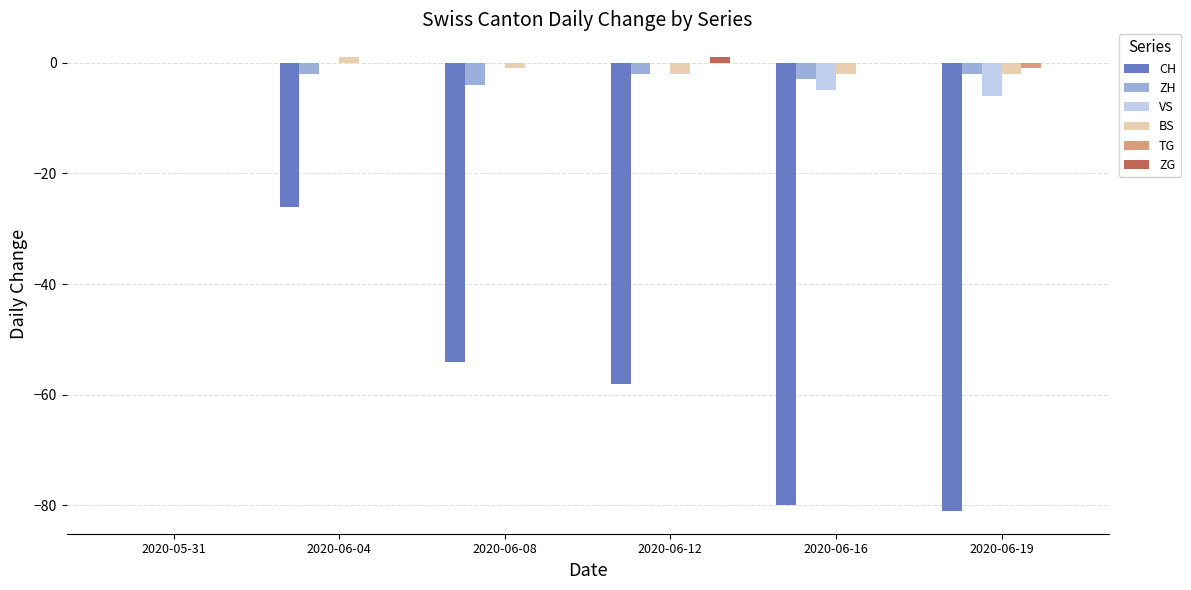

The TG series shows -1 at 2020-06-19. True or false?

True